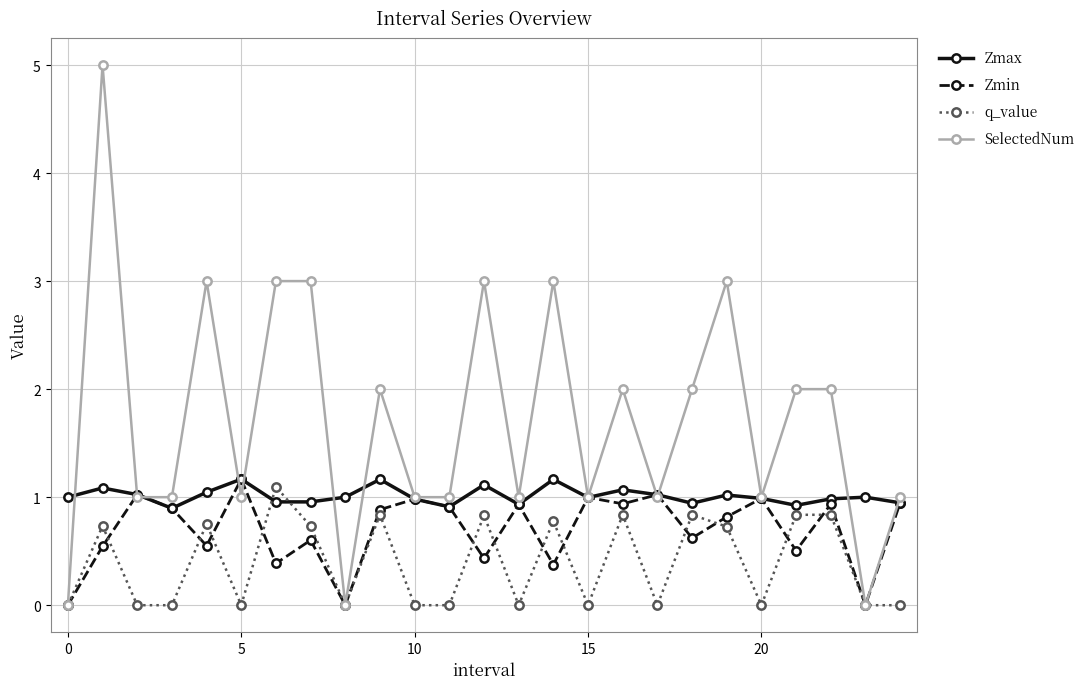

List the series in order of their overall mean, lowest first.

q_value, Zmin, Zmax, SelectedNum